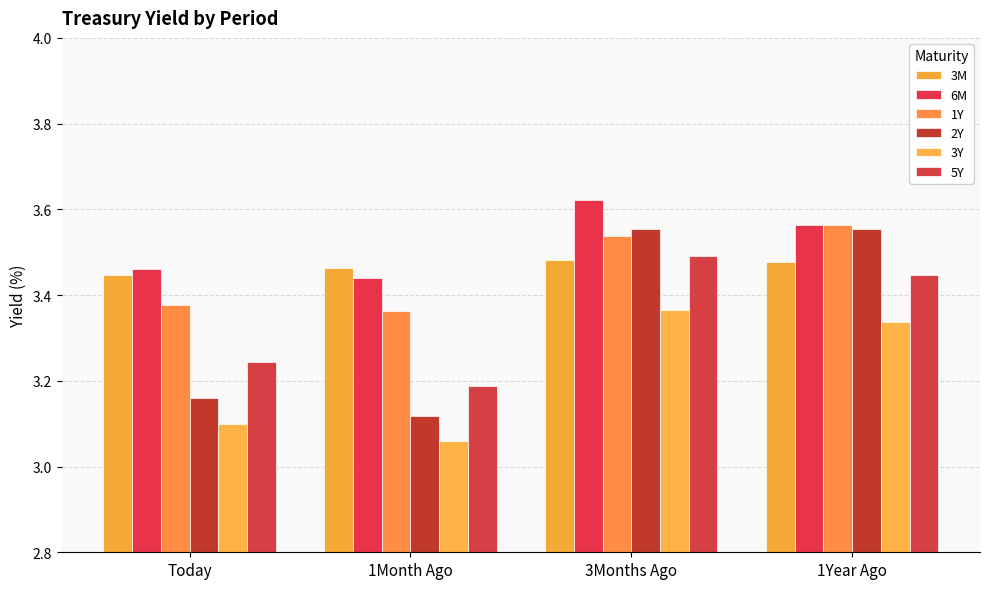

What value does the 1Y series have at 1Year Ago?

3.6